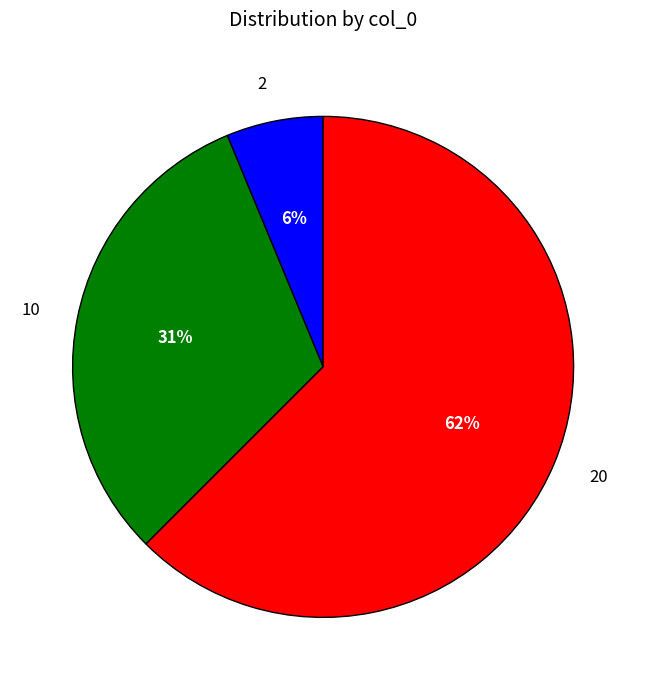

Does any single category account for the majority?

Yes